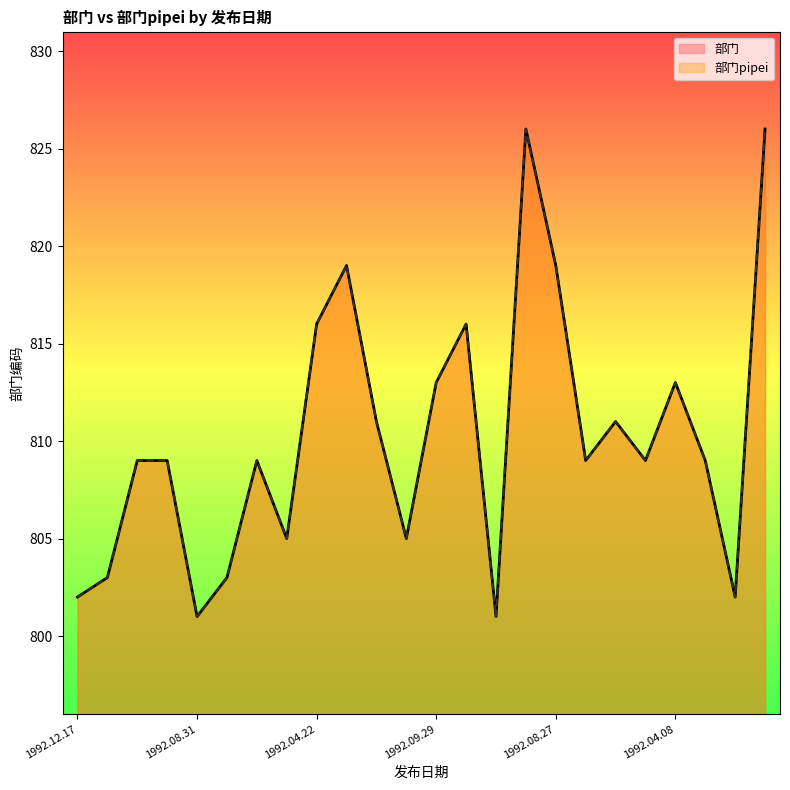

True or false: 部门pipei has a value of 451 at 1992.08.27.

False